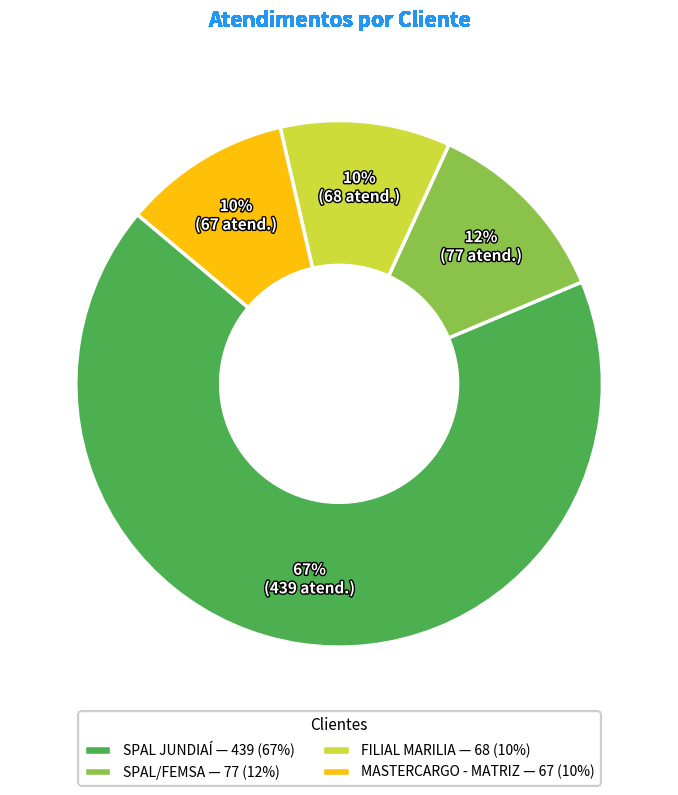

Between MASTERCARGO - MATRIZ and SPAL/FEMSA, which is larger?

SPAL/FEMSA